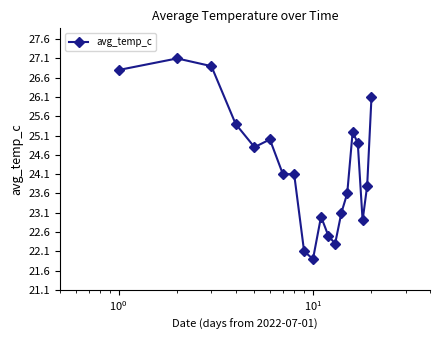

What is the minimum value shown in the chart?

21.9